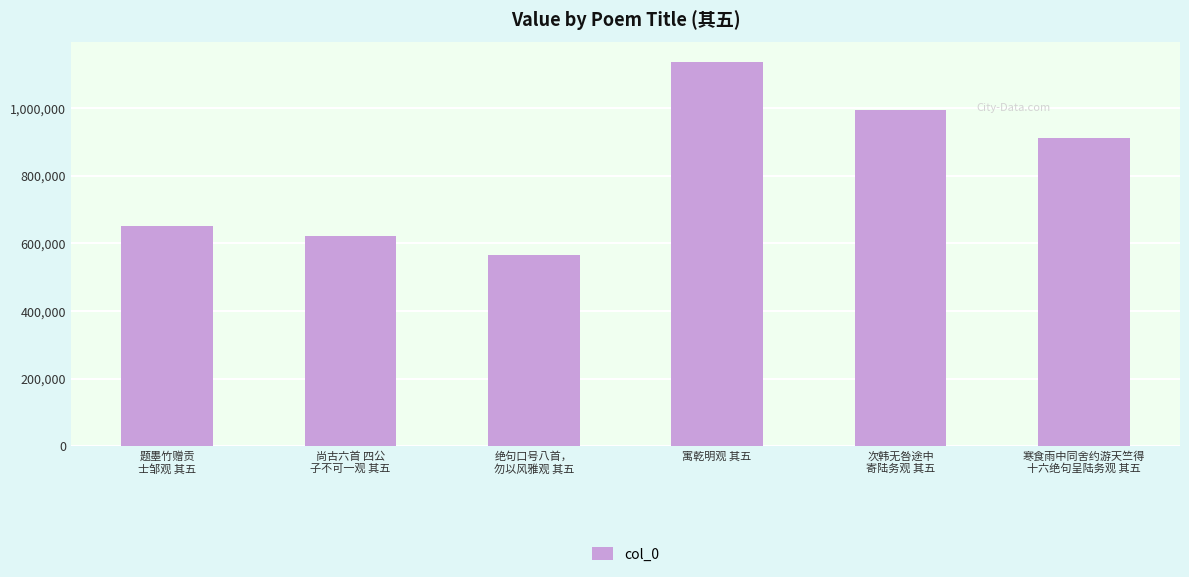

List the labels in order of value, smallest first.

绝句口号八首，
勿以风雅观 其五, 尚古六首 四公
子不可一观 其五, 题墨竹赠贡
士邹观 其五, 寒食雨中同舍约游天竺得
十六绝句呈陆务观 其五, 次韩无咎途中
寄陆务观 其五, 寓乾明观 其五